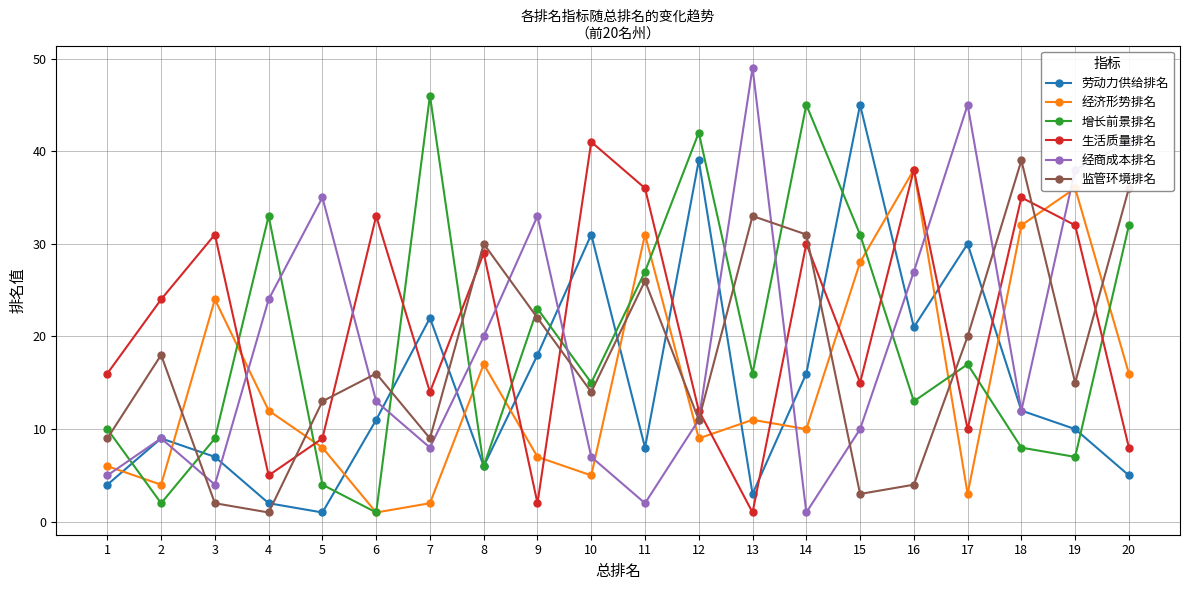

Which series changed the most between 4 and 19?

生活质量排名